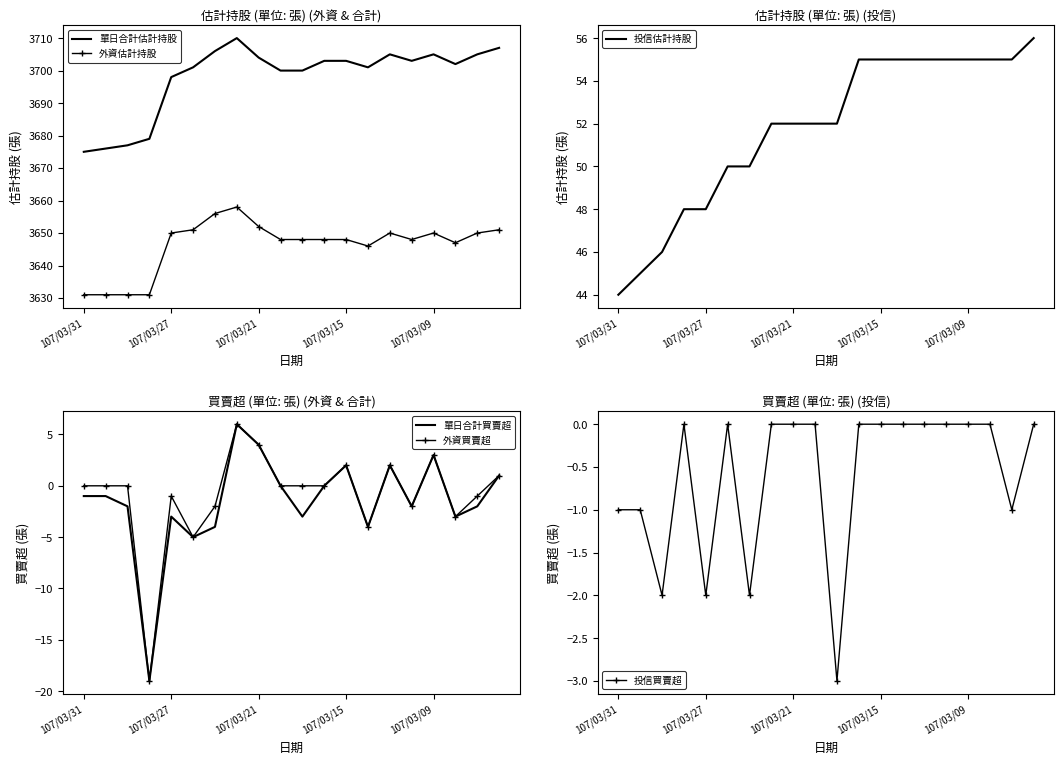

True or false: 投信估計持股 has a value of 71 at 107/03/31.

False